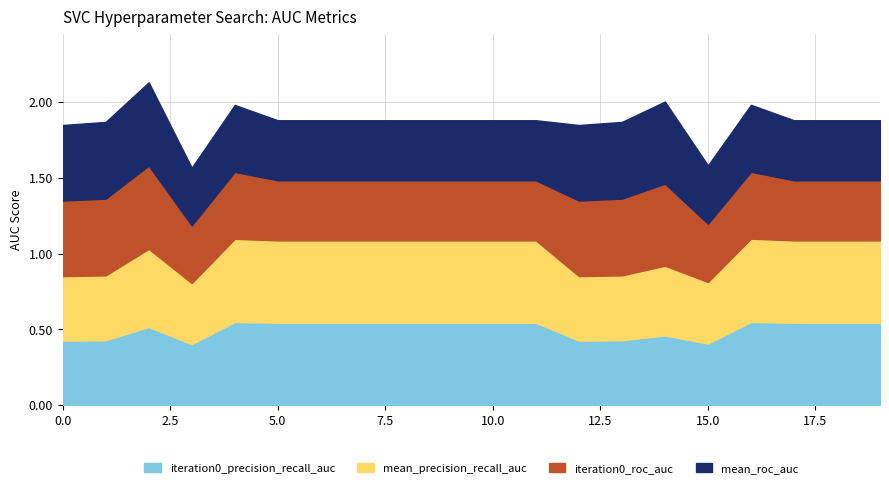

The value of mean_precision_recall_auc at 13 is 0.7. True or false?

False